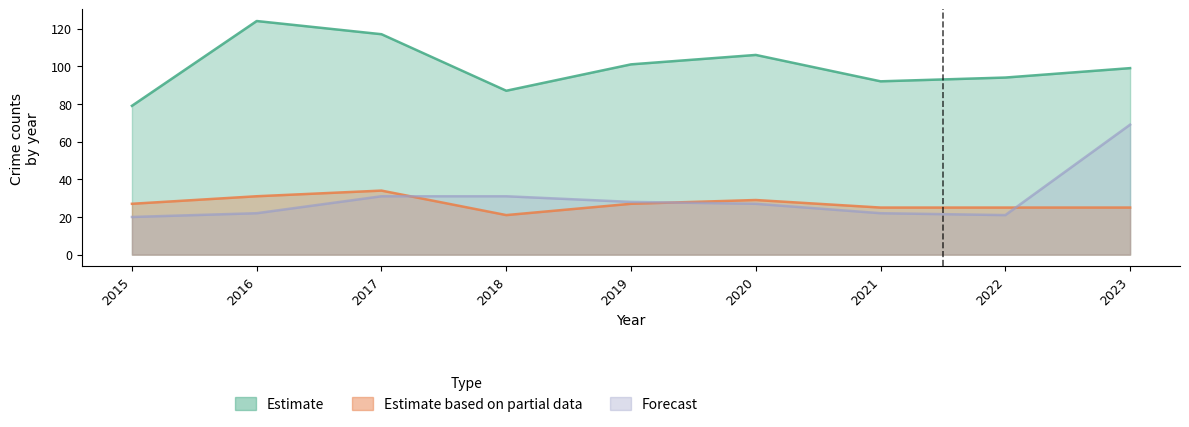

How many categories are shown in the chart?

9